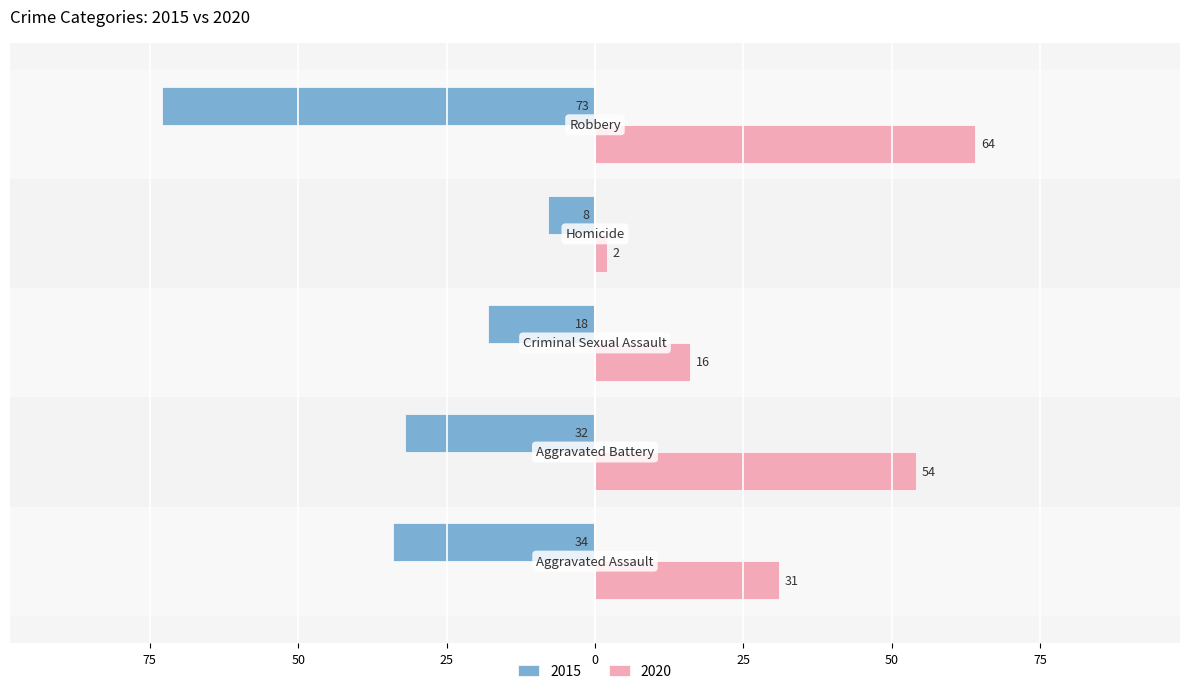

Reading left to right, extract all data points from this chart.

2015: Aggravated Assault=-34	Aggravated Battery=-32	Criminal Sexual Assault=-18	Homicide=-8	Robbery=-73
2020: Aggravated Assault=31	Aggravated Battery=54	Criminal Sexual Assault=16	Homicide=2	Robbery=64